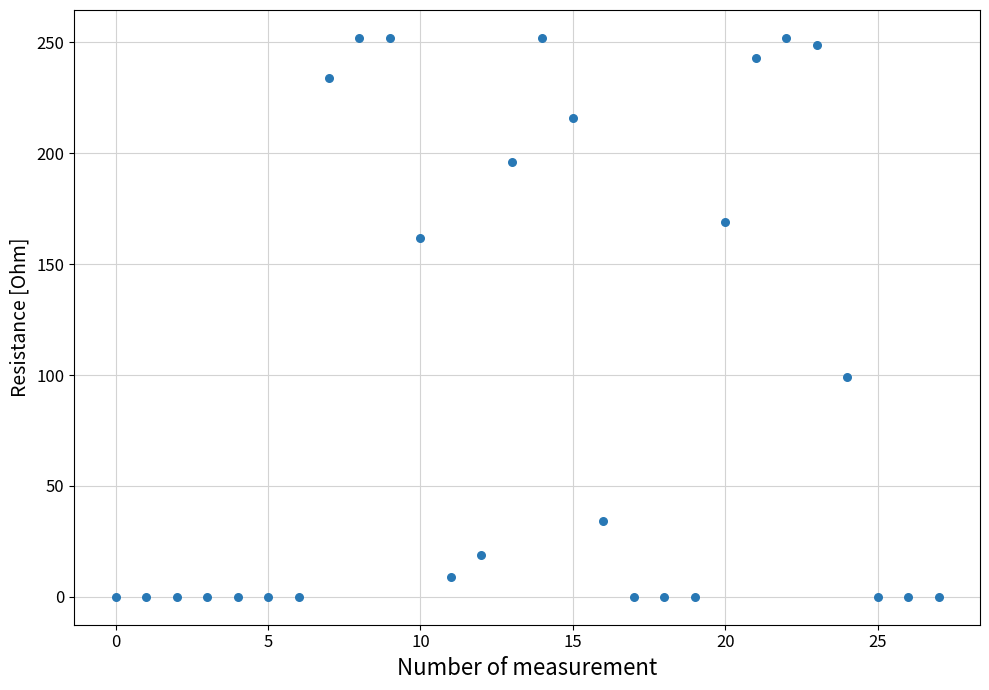

What is the range of Y values (max minus min)?

252